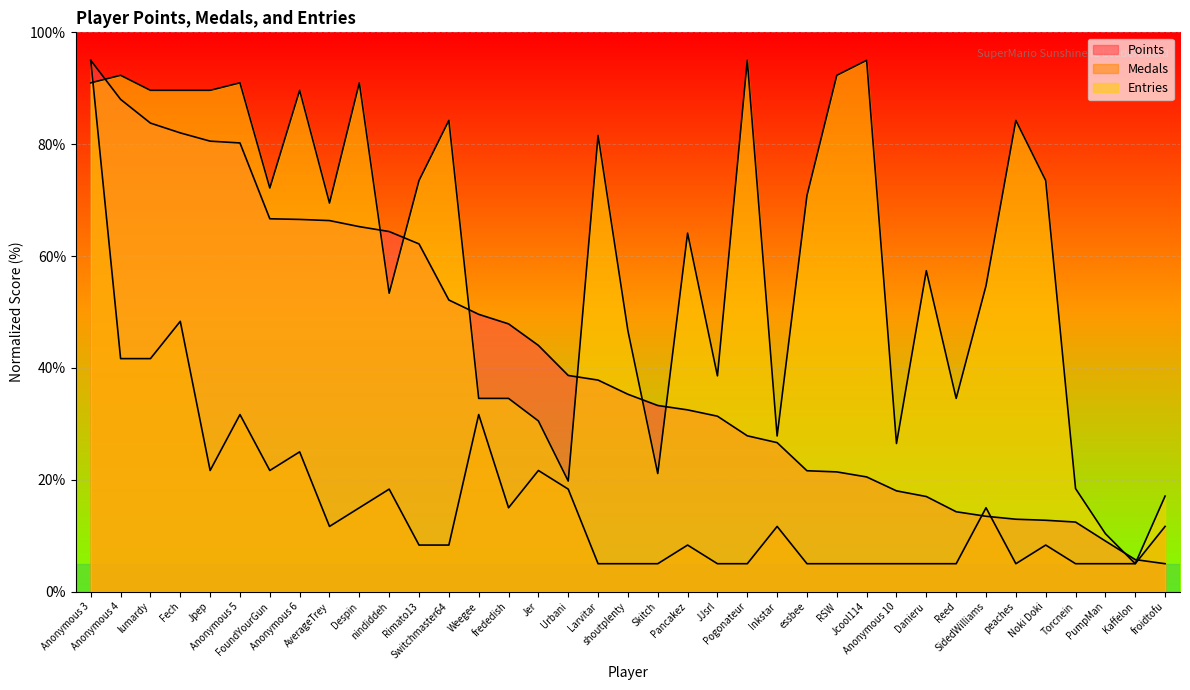

Reading right to left, what are all the values shown in this chart?

Points: froidtofu=5.0	Kaffelon=5.7	PumpMan=9.1	Torcnein=12.4	Noki Doki=12.8	peaches=13.0	SidedWilliams=13.5	Reed=14.3	Danieru=17.0	Anonymous 10=18.0	Jcool114=20.5	RSW=21.4	essbee=21.6	Inkstar=26.6	Pogonateur=27.9	JJsrl=31.4	Pancakez=32.5	Skitch=33.3	shoutplenty=35.3	Larvitar=37.8	Urbani=38.7	Jer=44.0	frededish=47.9	Weegee=49.6	Switchmaster64=52.1	Rimato13=62.2	nindiddeh=64.4	Despin=65.3	AverageTrey=66.3	Anonymous 6=66.6	FoundYourGun=66.7	Anonymous 5=80.2	Jpep=80.5	Fech=82.0	lumardy=83.8	Anonymous 4=88.0	Anonymous 3=95.0
Medals: froidtofu=11.7	Kaffelon=5.0	PumpMan=5.0	Torcnein=5.0	Noki Doki=8.3	peaches=5.0	SidedWilliams=15.0	Reed=5.0	Danieru=5.0	Anonymous 10=5.0	Jcool114=5.0	RSW=5.0	essbee=5.0	Inkstar=11.7	Pogonateur=5.0	JJsrl=5.0	Pancakez=8.3	Skitch=5.0	shoutplenty=5.0	Larvitar=5.0	Urbani=18.3	Jer=21.7	frededish=15.0	Weegee=31.7	Switchmaster64=8.3	Rimato13=8.3	nindiddeh=18.3	Despin=15.0	AverageTrey=11.7	Anonymous 6=25.0	FoundYourGun=21.7	Anonymous 5=31.7	Jpep=21.7	Fech=48.3	lumardy=41.7	Anonymous 4=41.7	Anonymous 3=95.0
Entries: froidtofu=17.1	Kaffelon=5.0	PumpMan=10.4	Torcnein=18.4	Noki Doki=73.5	peaches=84.3	SidedWilliams=54.7	Reed=34.6	Danieru=57.4	Anonymous 10=26.5	Jcool114=95.0	RSW=92.3	essbee=70.8	Inkstar=27.8	Pogonateur=95.0	JJsrl=38.6	Pancakez=64.1	Skitch=21.1	shoutplenty=46.6	Larvitar=81.6	Urbani=19.8	Jer=30.5	frededish=34.6	Weegee=34.6	Switchmaster64=84.3	Rimato13=73.5	nindiddeh=53.4	Despin=91.0	AverageTrey=69.5	Anonymous 6=89.6	FoundYourGun=72.2	Anonymous 5=91.0	Jpep=89.6	Fech=89.6	lumardy=89.6	Anonymous 4=92.3	Anonymous 3=91.0